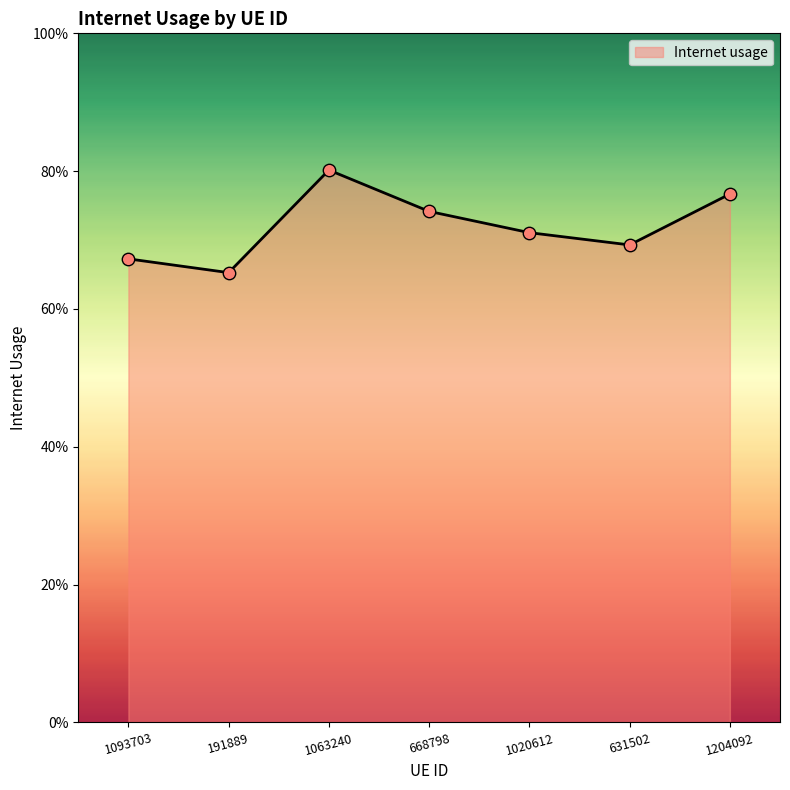

What is the change in value from 191889 to 668798?

+0.1